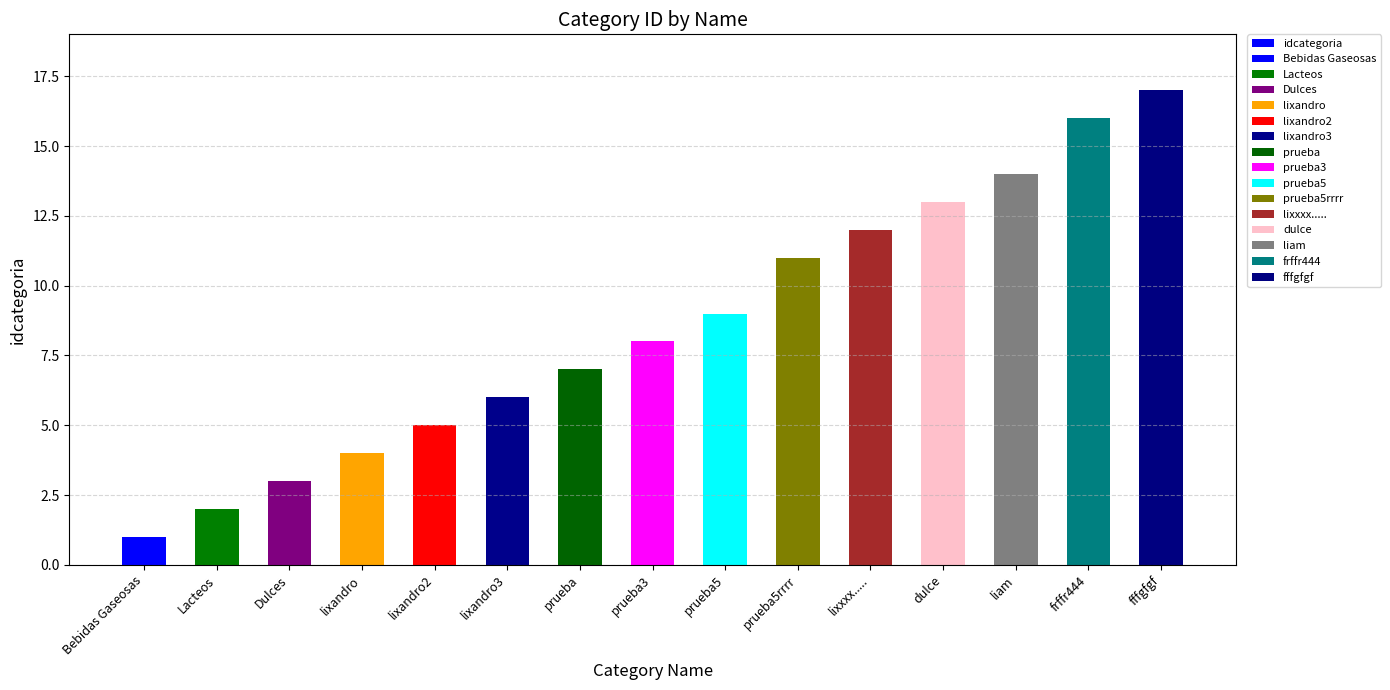

What is the greatest value displayed?

17